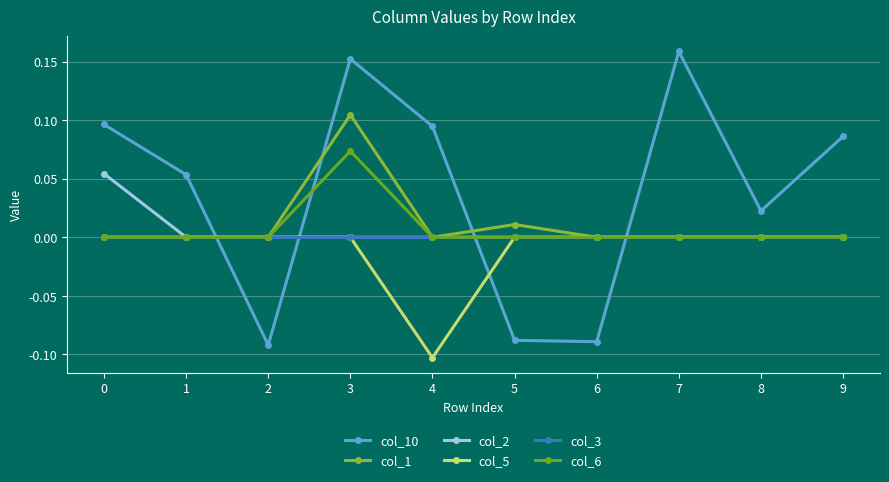

How many lines are shown in the chart?

6